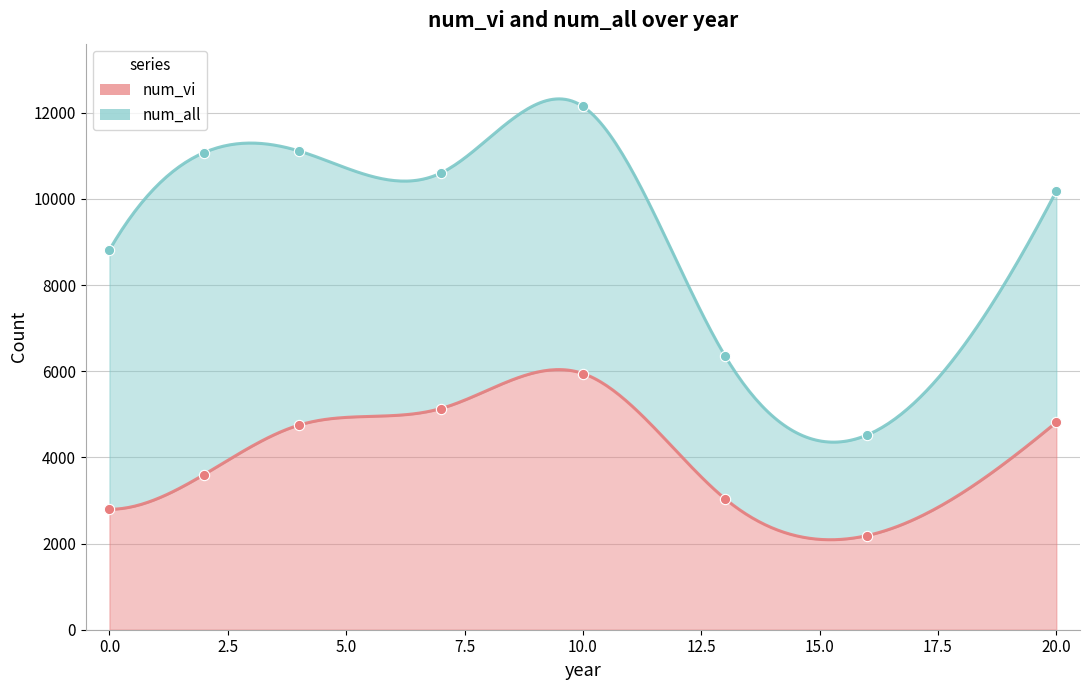

At how many categories does at least one series exceed 10797?

3